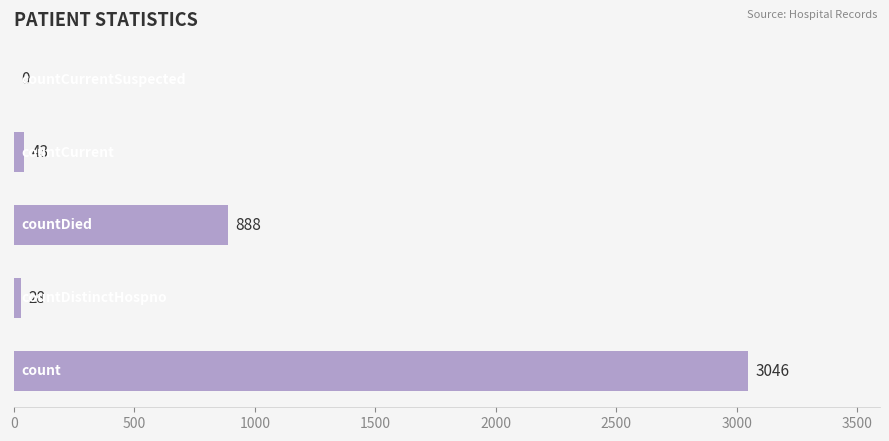

What is the greatest value displayed?

3046